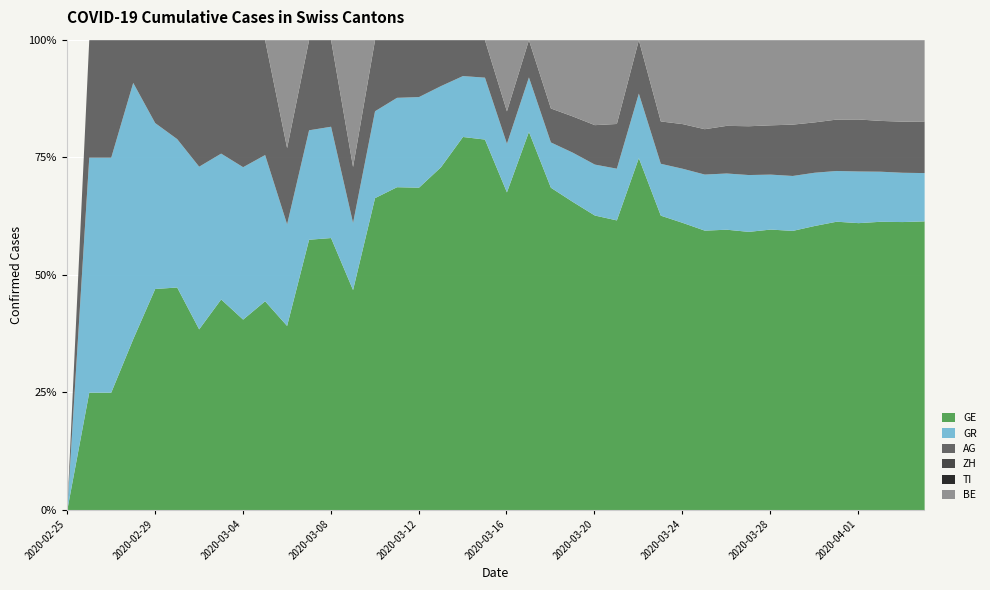

What is the highest value of the AG series?

702